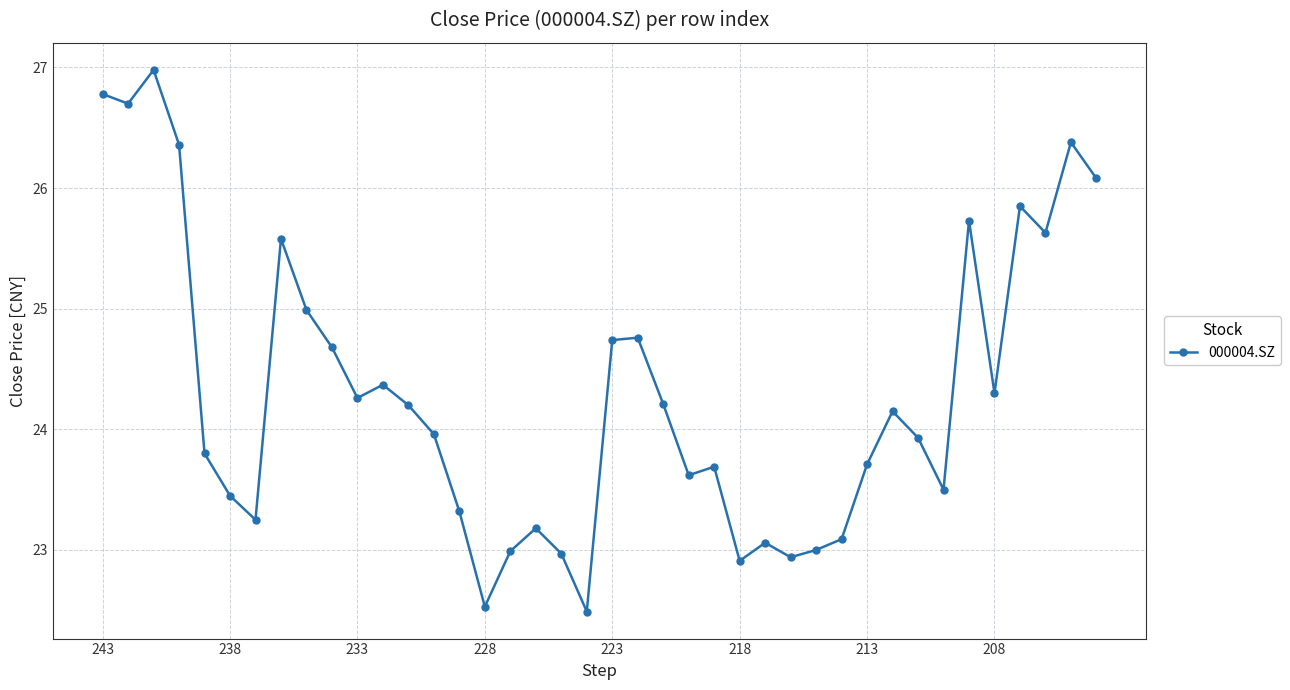

How many lines are shown in the chart?

1